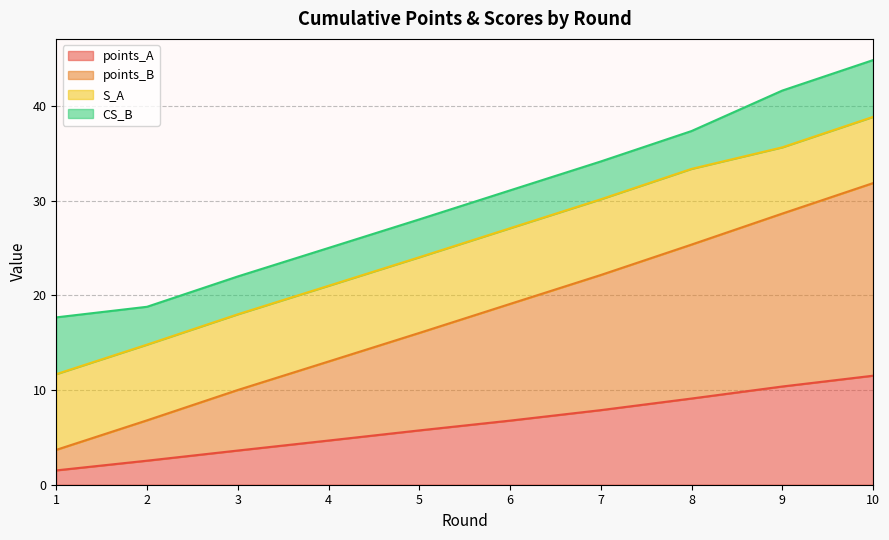

Which category has the highest value across all series?

10